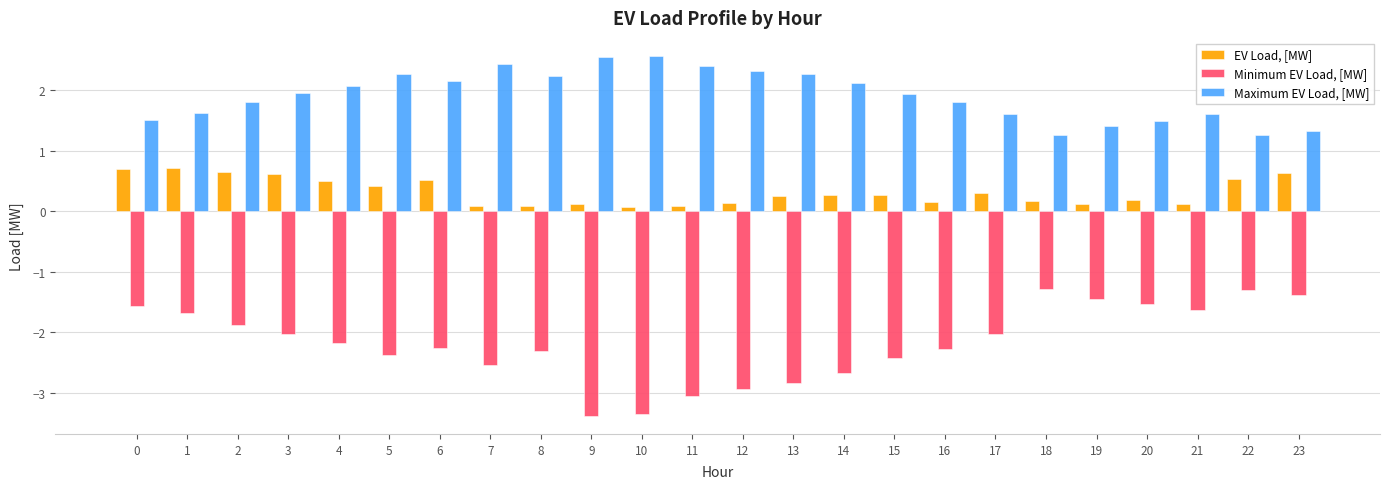

What is the difference between the maximum and minimum values in the Maximum EV Load, [MW] series?

1.3